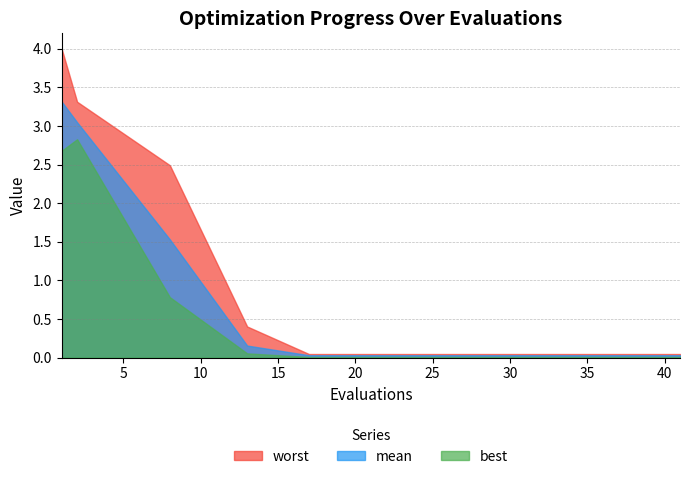

True or false: mean and worst cross at least once.

False